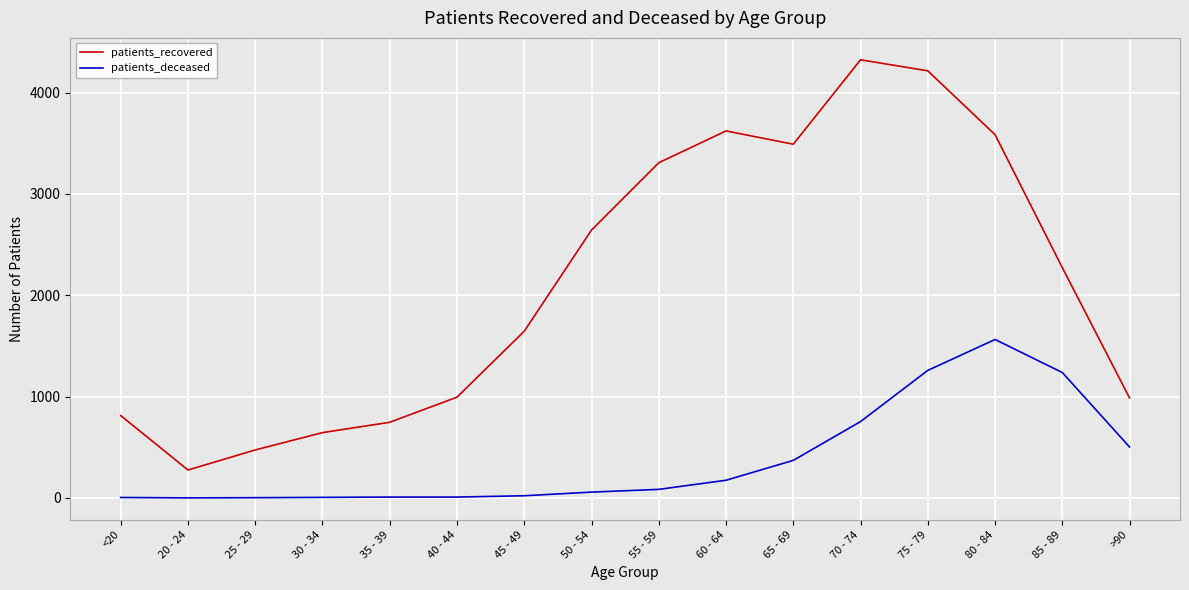

True or false: patients_recovered and patients_deceased intersect in this chart.

False